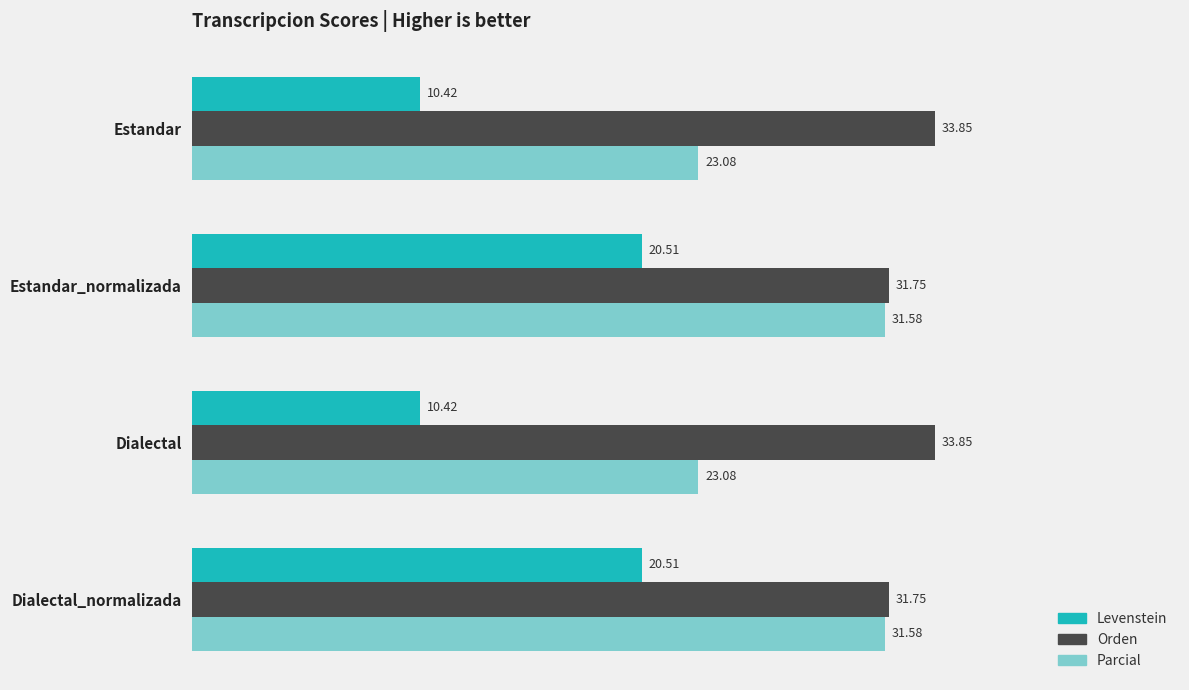

What is the difference between the maximum and second lowest values in the Parcial series?

8.5